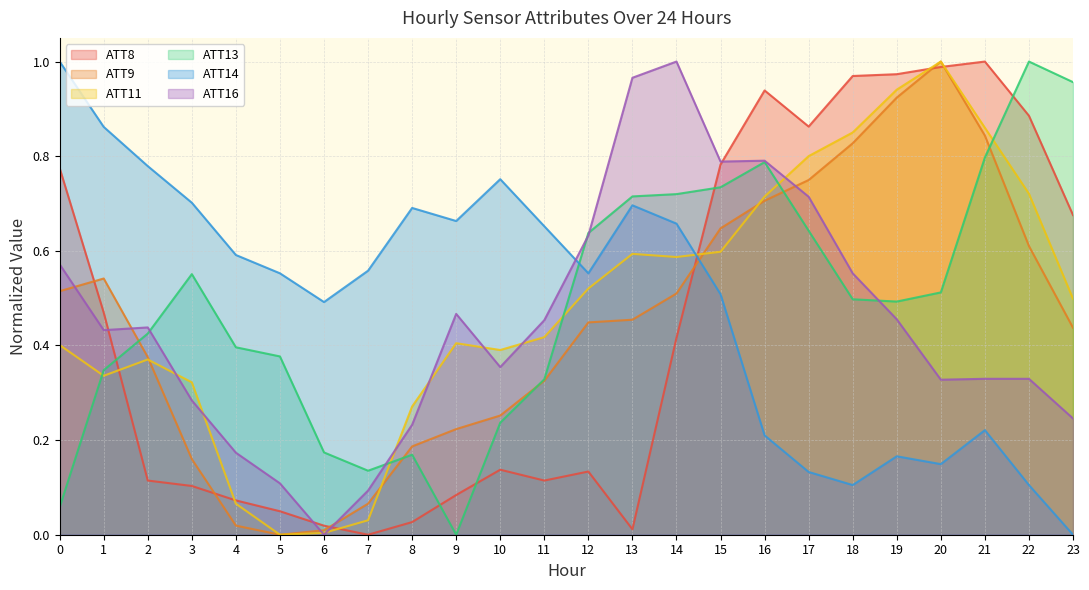

Between 13 and 22, which series saw the biggest shift?

ATT8